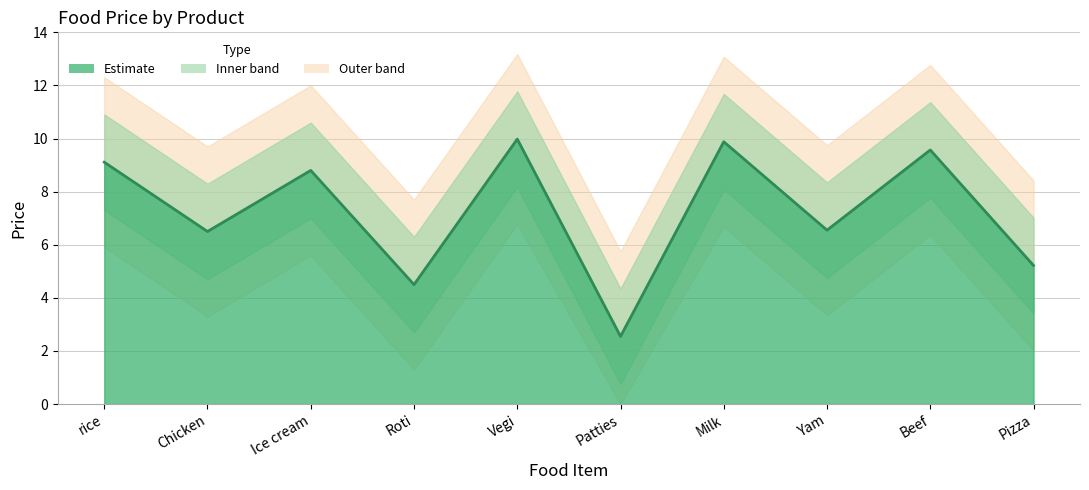

Does the chart have visible grid lines?

Yes